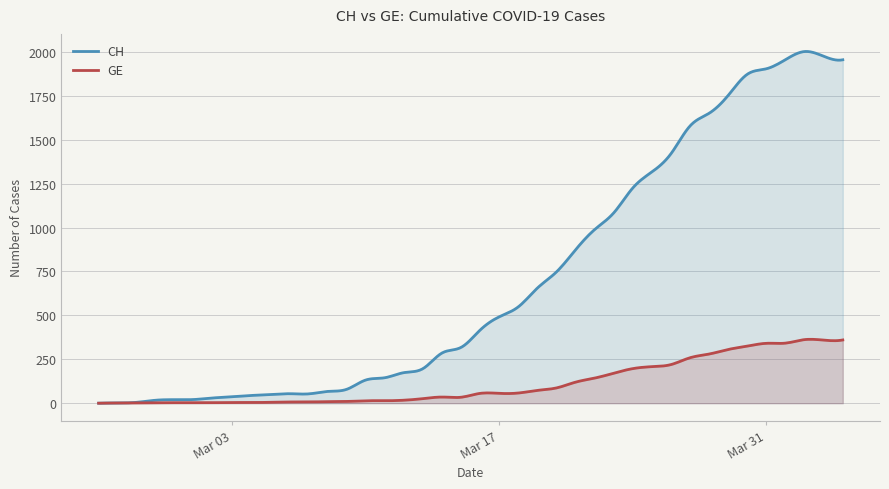

True or false: GE and CH cross at least once.

False